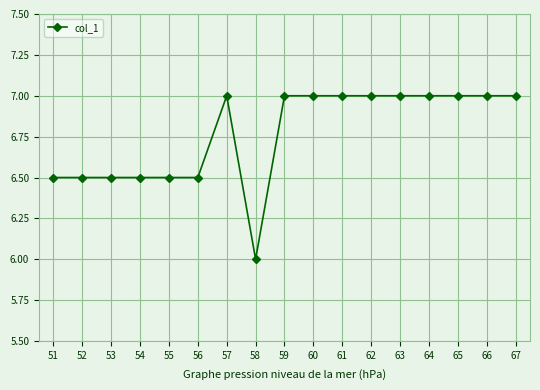

What is the difference between the maximum and minimum values?

1.0